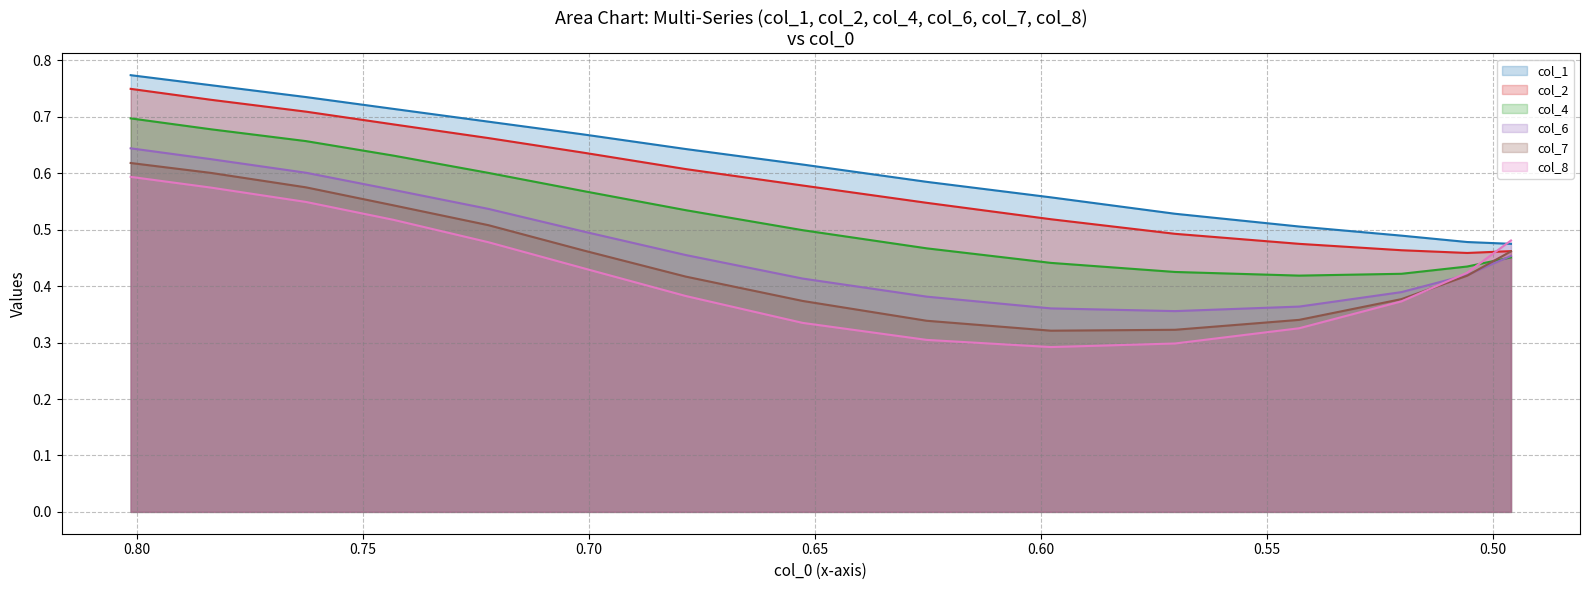

Rank the series by their maximum value, from highest to lowest.

col_1, col_2, col_4, col_6, col_7, col_8